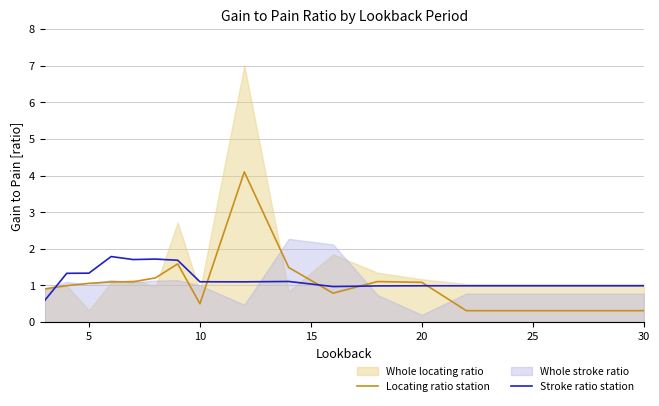

What is the minimum value for Locating ratio station?

0.3